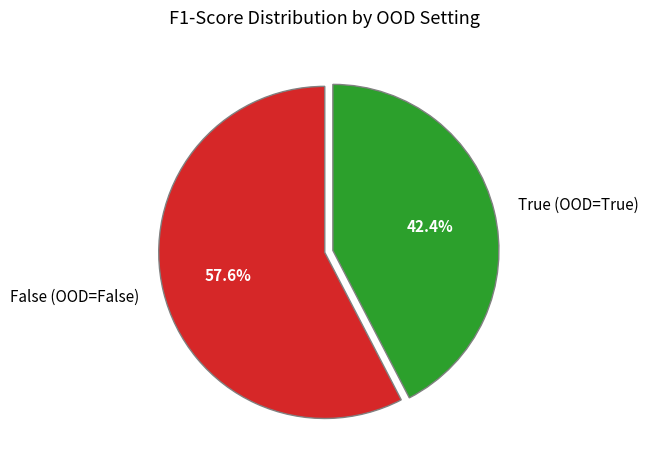

To the nearest percent, what is the combined percentage of False (OOD=False) and True (OOD=True)?

100%